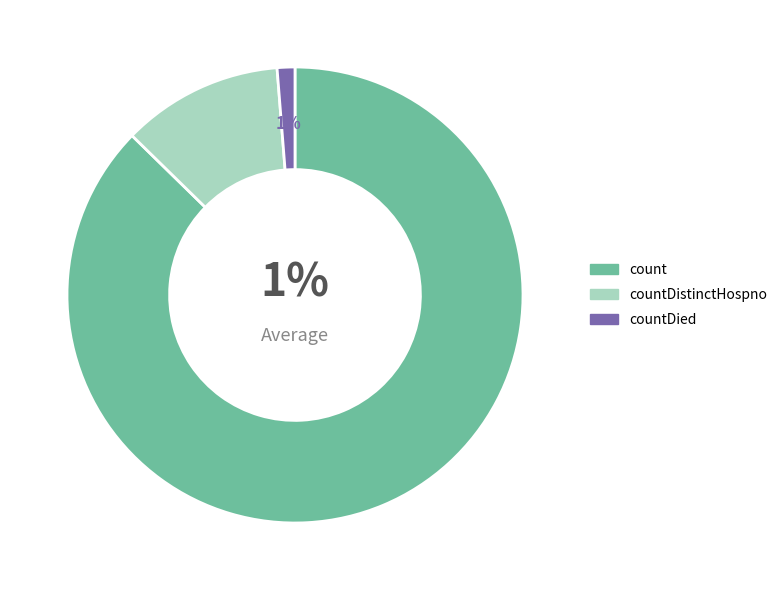

Is it true that count is 98% of the pie?

False